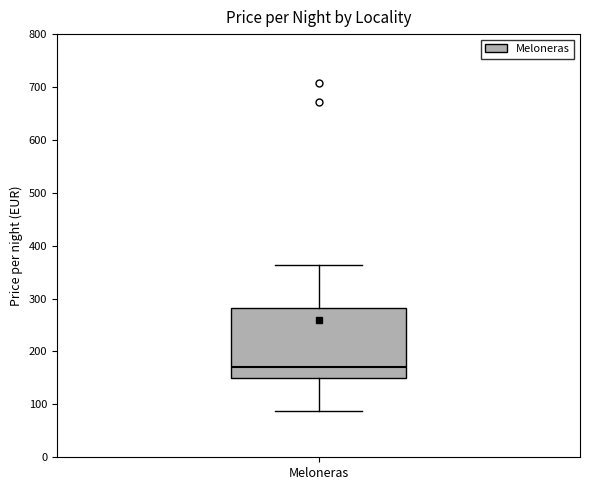

Where does the lower whisker of the box for Meloneras end on the y-axis? The values are not printed on the chart, so give them approximately, as read against the axis.

90